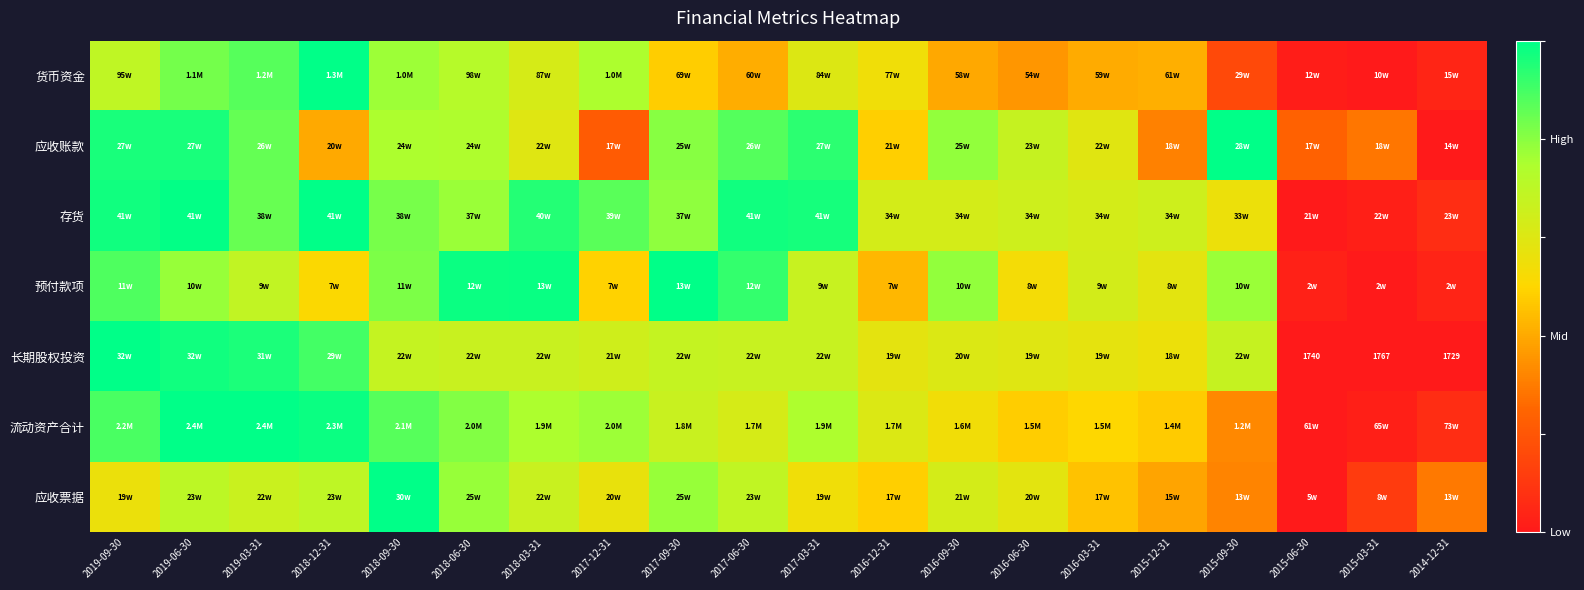

What is the sum of the 货币资金 values at 2015-03-31 and 2018-06-30?

0.7